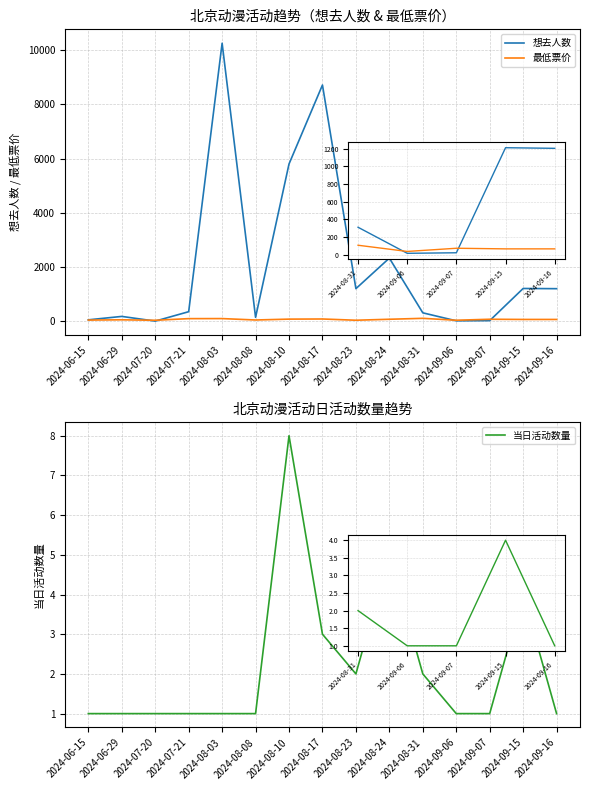

Is the value of 当日活动数量 at 2024-08-10 greater than the value of 最低票价 at 2024-08-31?

No